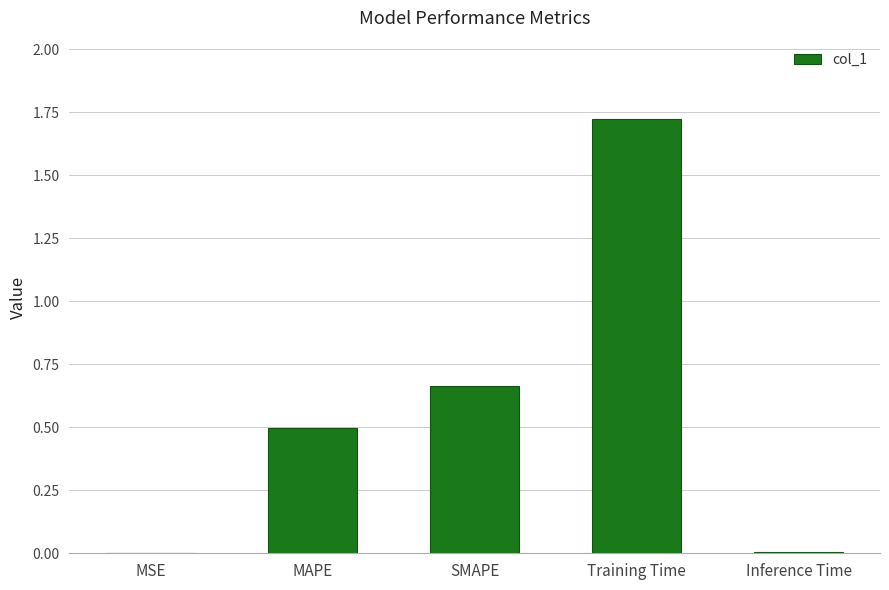

What is the difference between the values at Training Time and SMAPE?

1.1